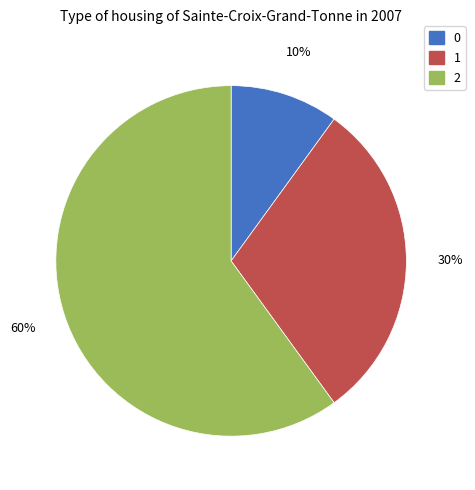

Is it true that 0 is 10% of the pie?

True